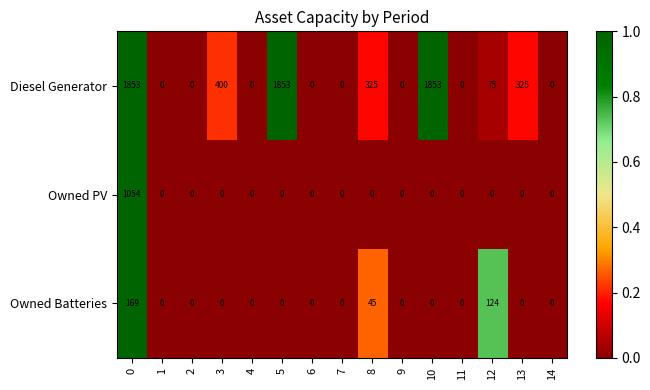

What is the difference between the maximum and minimum values in the Diesel Generator series?

1853